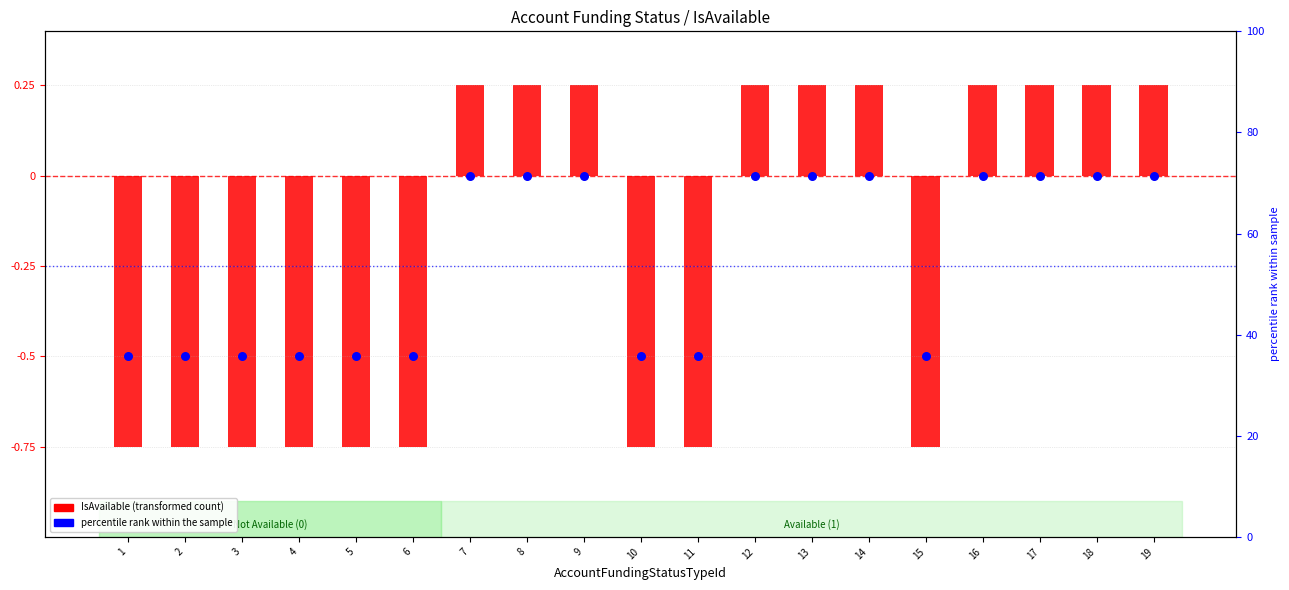

Which series reaches the maximum Y coordinate?

IsAvailable (transformed)